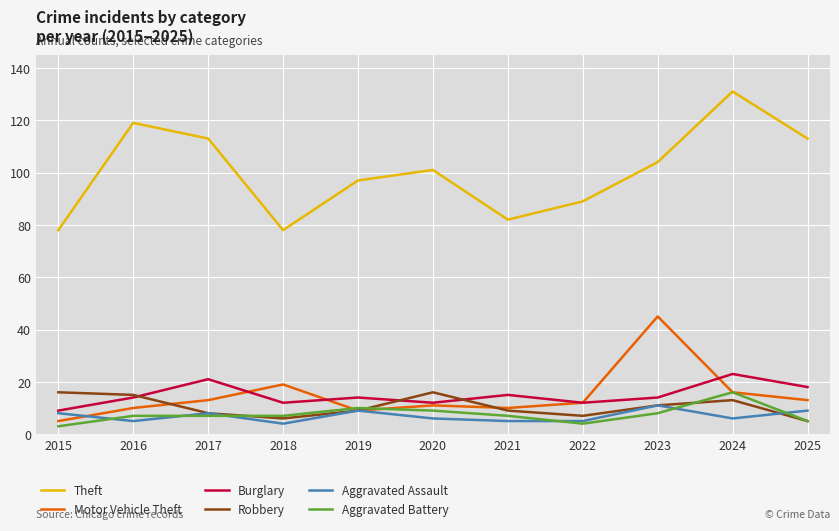

How many lines are shown in the chart?

6